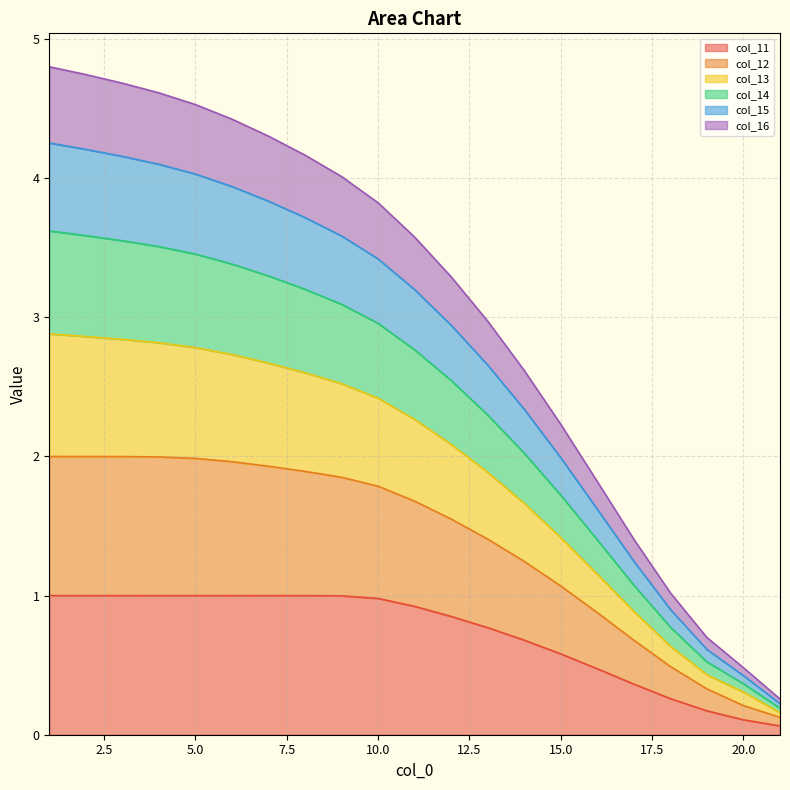

Rank the categories by col_11 value from lowest to highest.

21, 20, 19, 18, 17, 16, 15, 14, 13, 12, 11, 10, 9, 8, 7, 6, 5, 4, 3, 2, 1